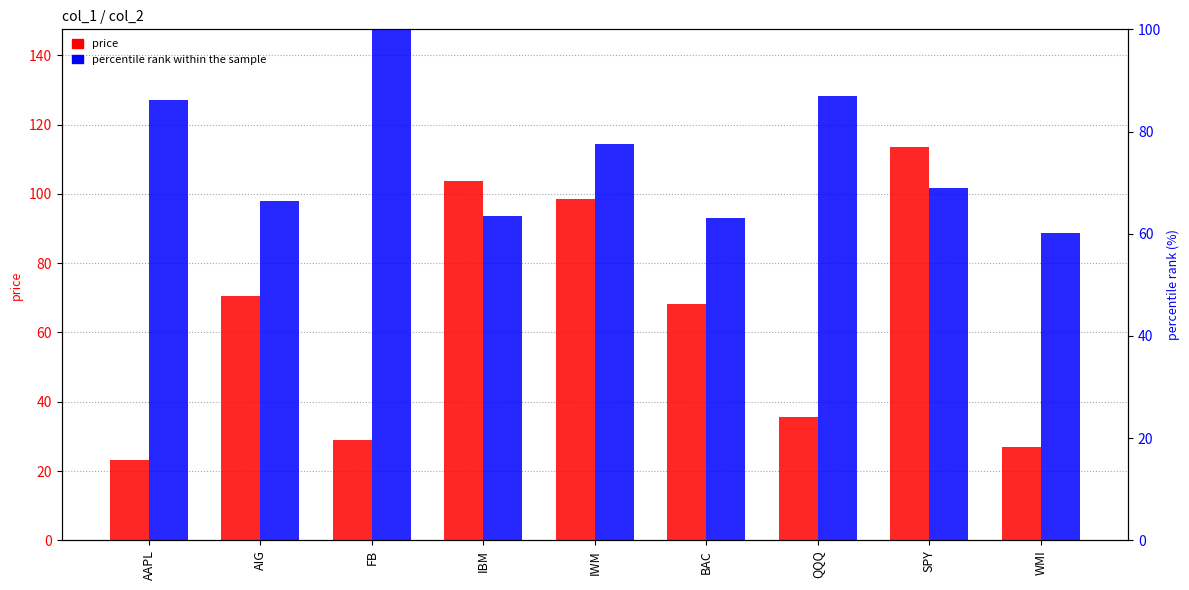

What is the difference between the second highest and minimum values in the percentile rank within the sample series?

27.0